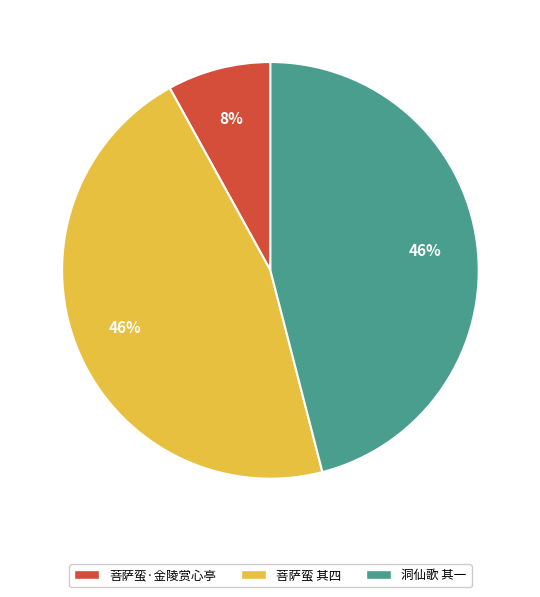

How many segments does this pie chart have?

3